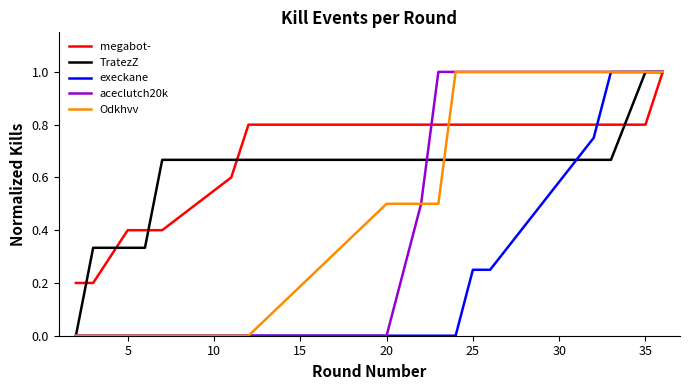

What is the highest value of the TratezZ series?

1.0